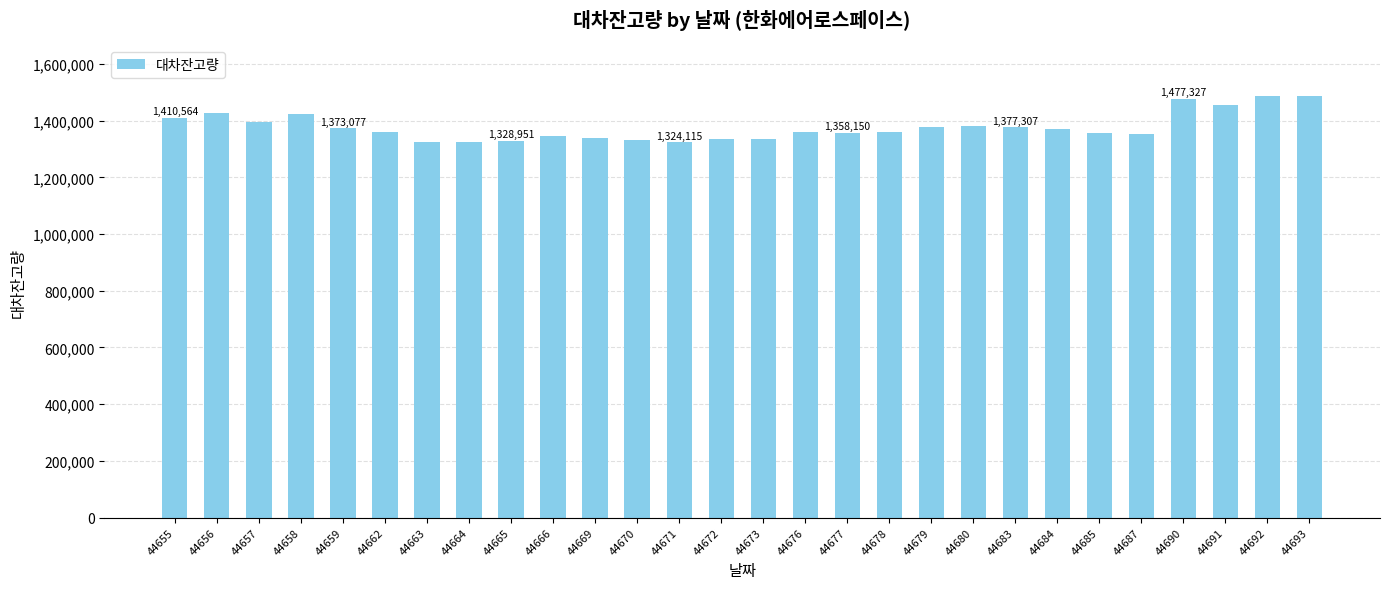

True or false: the data shows 1426171 at 44656.

True